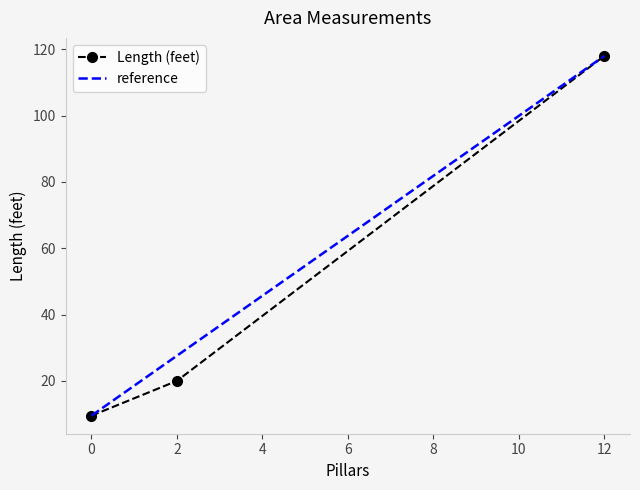

How many categories are shown in the chart?

3